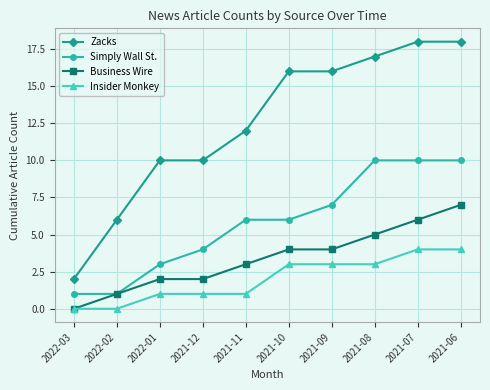

How many data points in Business Wire are less than 4?

5